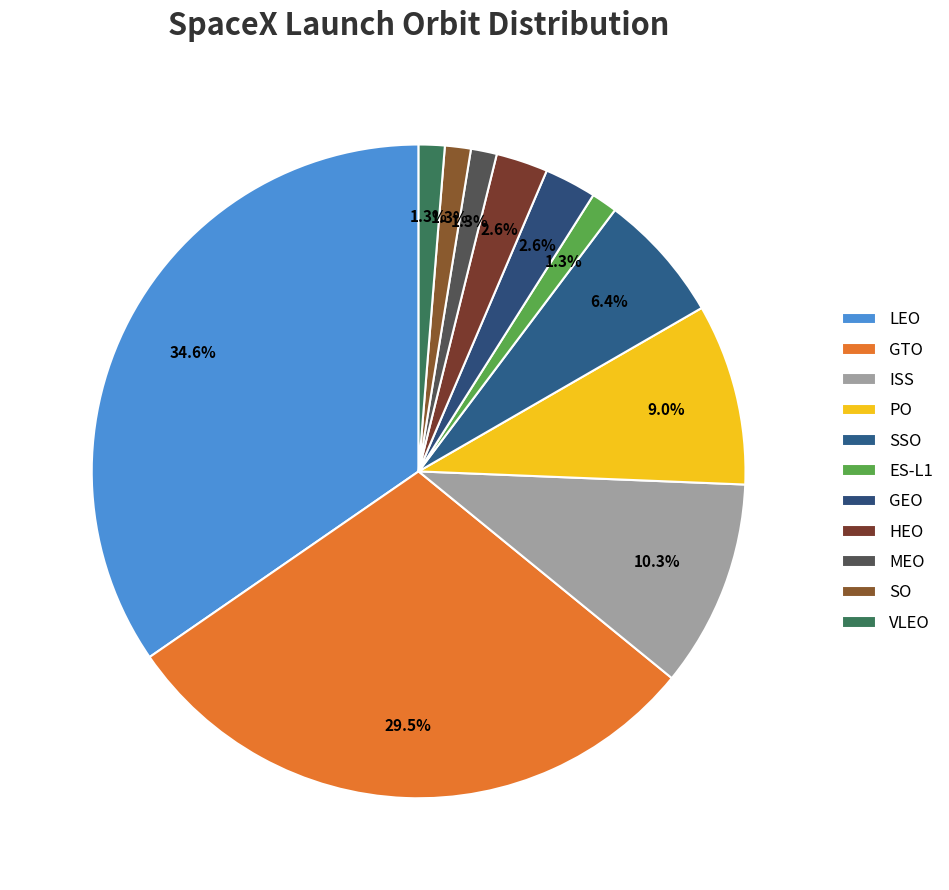

Is it true that LEO is 35% of the pie?

True